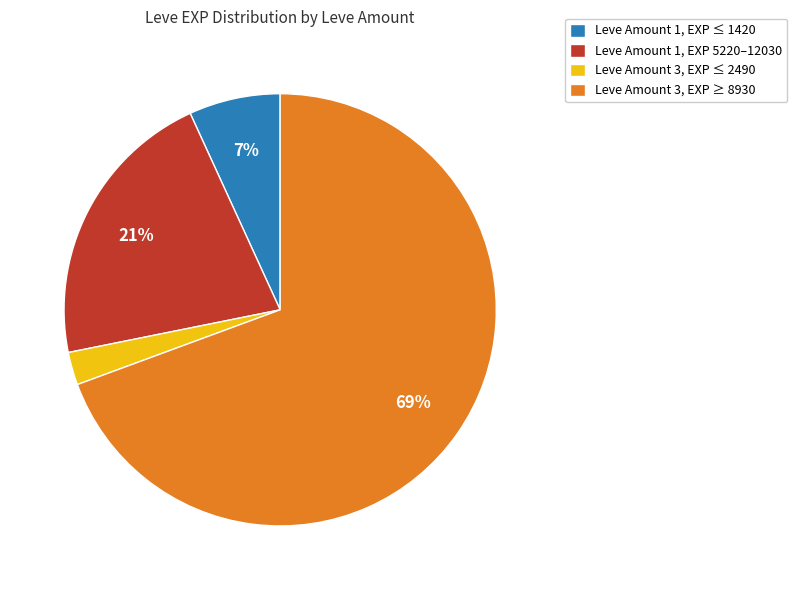

Is there any slice that represents more than half of the pie?

Yes